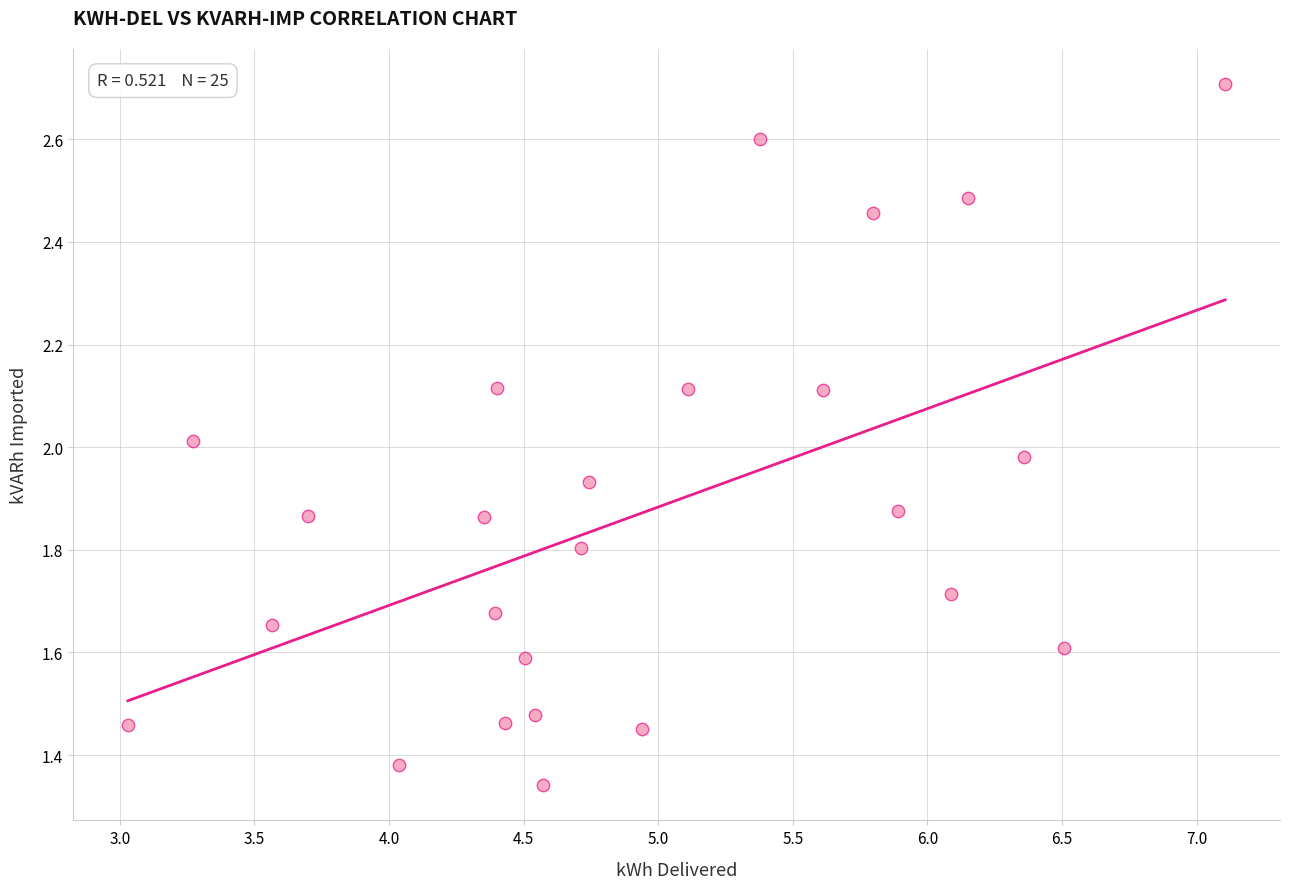

What is the range of X values (max minus min)?

4.1